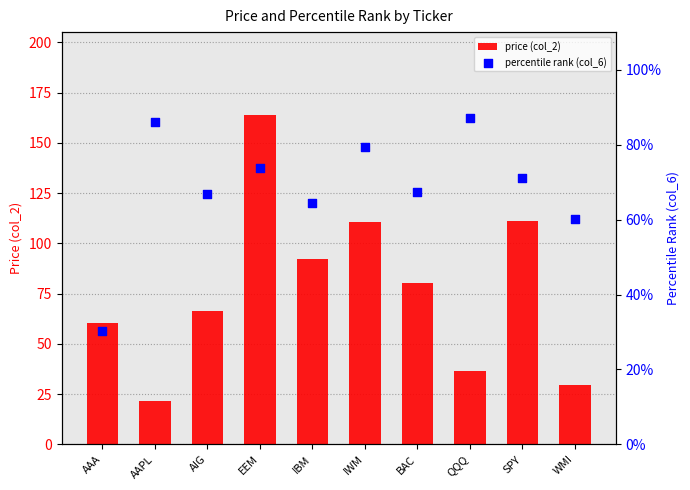

Which series reaches the minimum Y coordinate?

percentile rank (col_6)